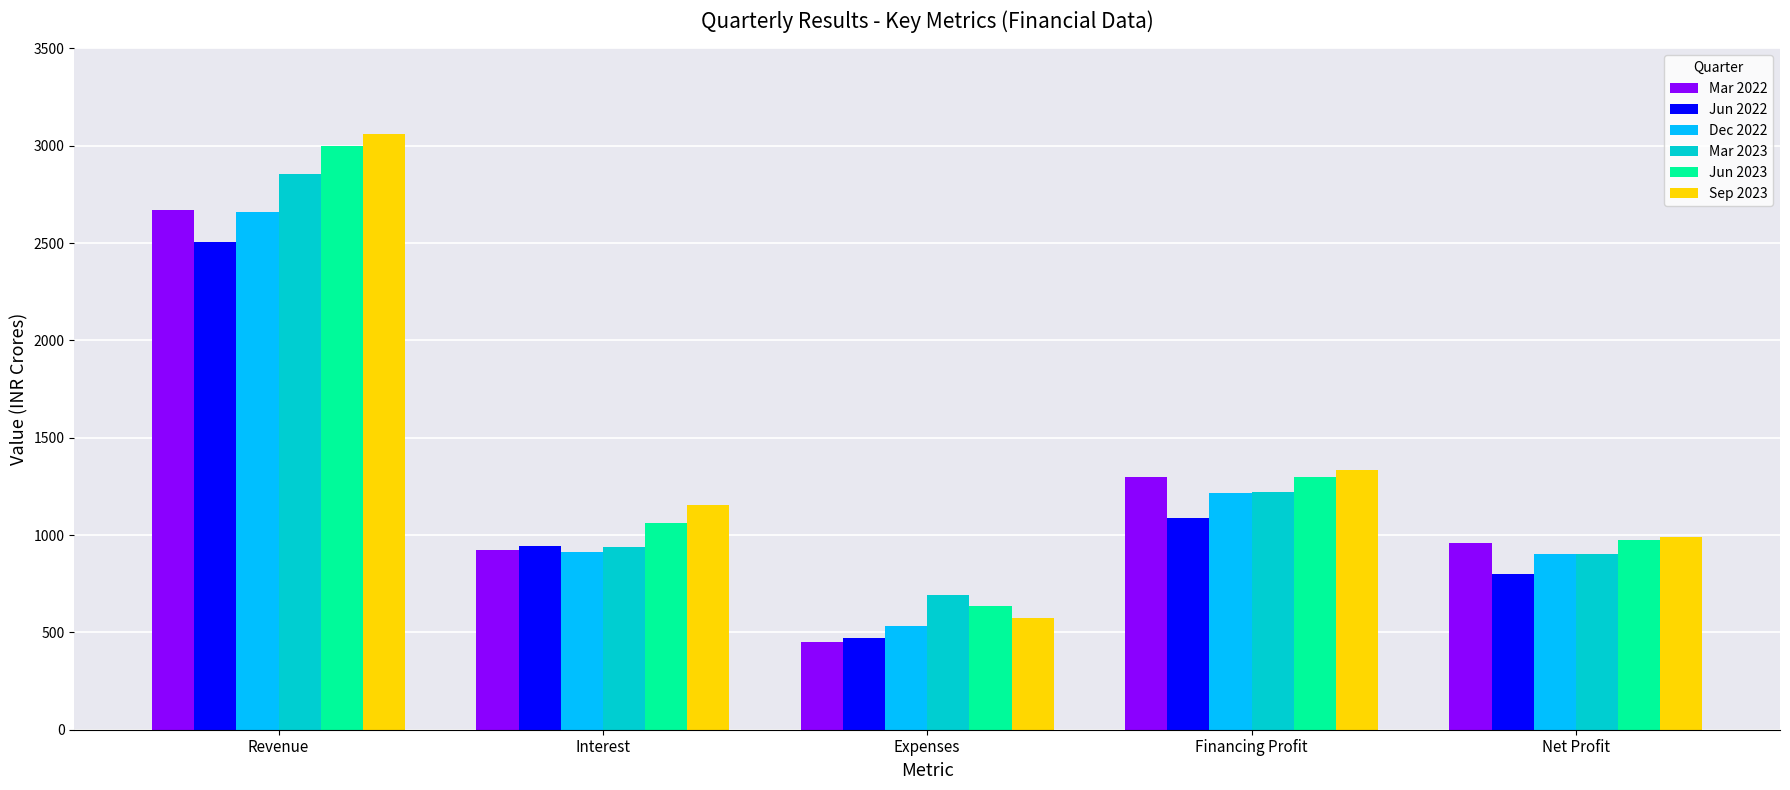

Which series changed the most between Financing Profit and Net Profit?

Sep 2023